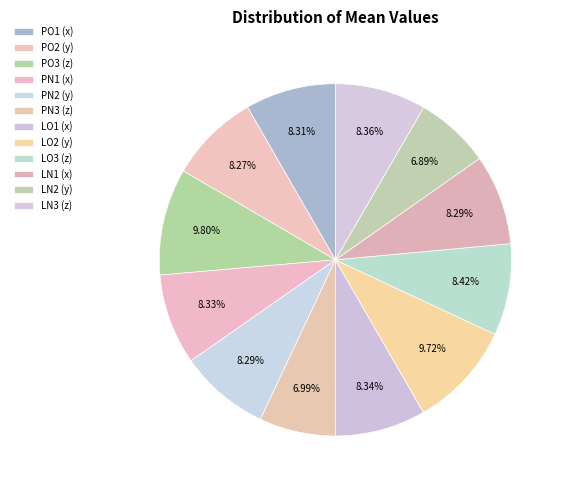

To the nearest percent, what percentage of the pie is LN1 (x)?

8%